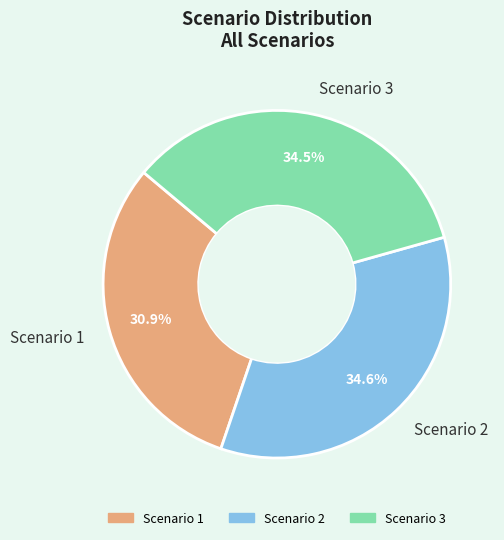

Is there any slice that represents more than half of the pie?

No